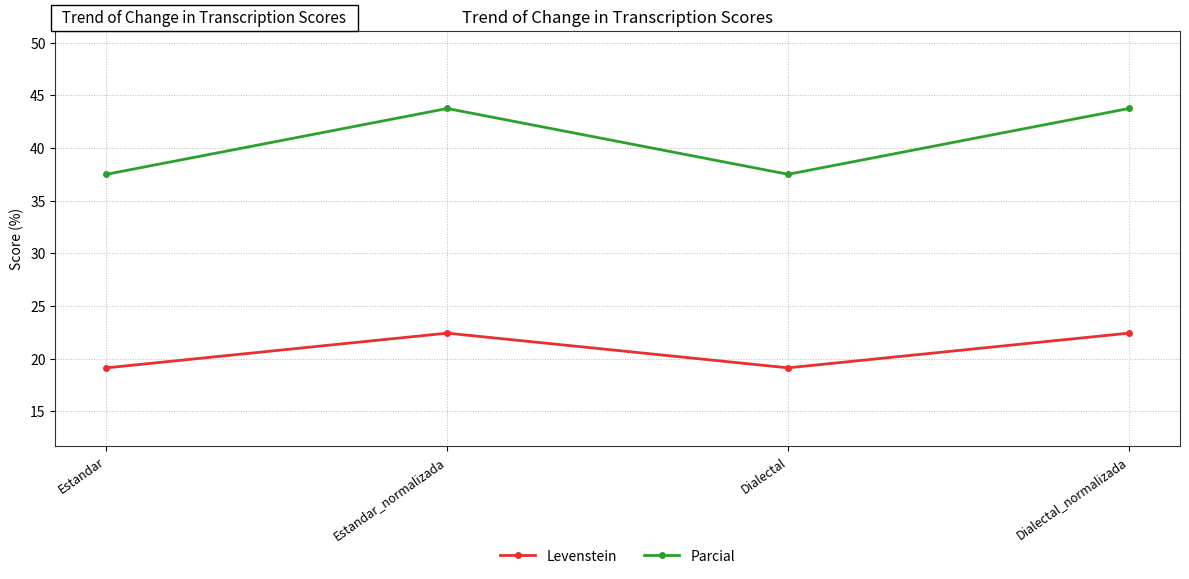

True or false: Parcial has more than 0 interior local peaks.

True